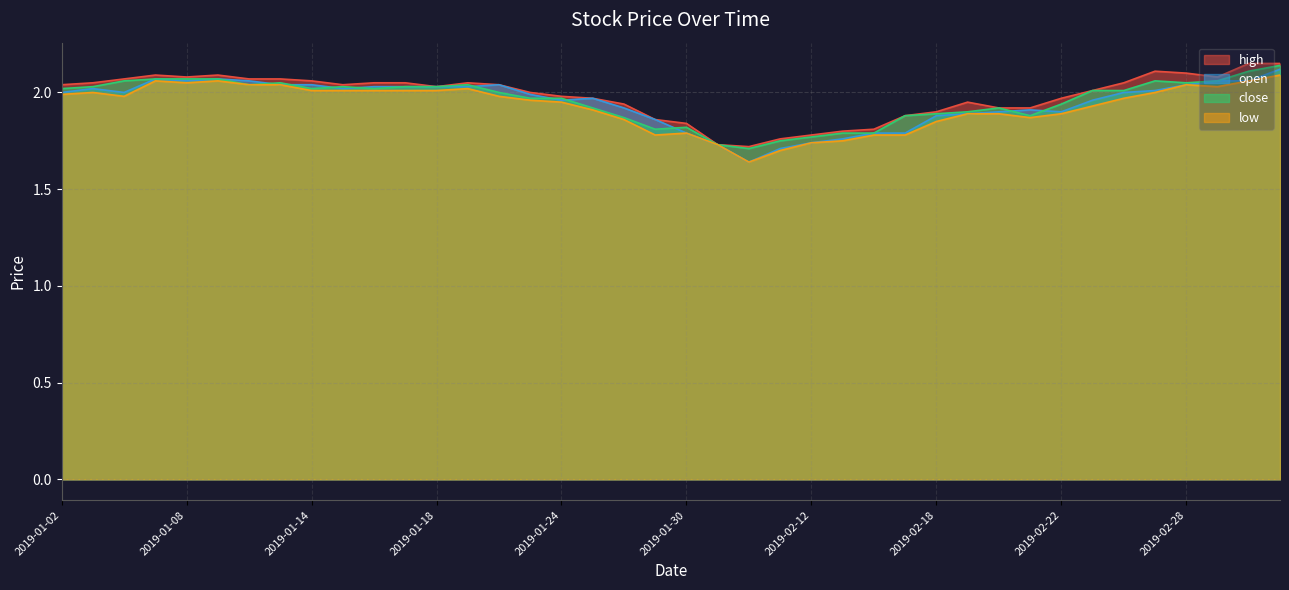

Which series has the largest range (max minus min)?

open